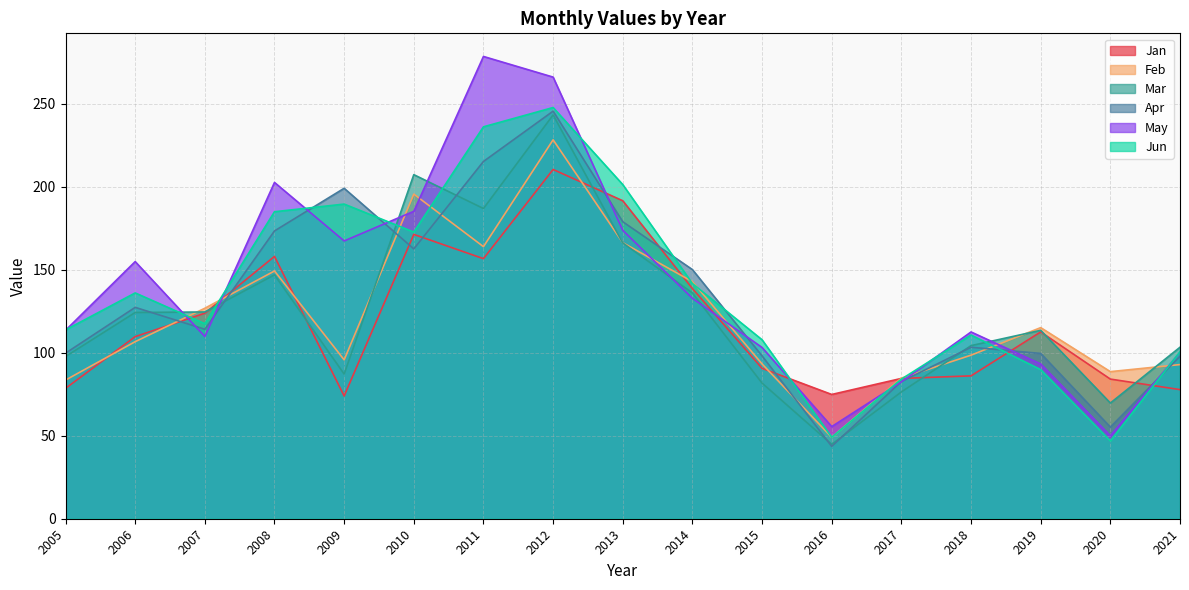

Reading left to right, what are all the values shown in this chart?

Jan: 2005=78.6	2006=109.7	2007=123.9	2008=158.1	2009=74.0	2010=171.3	2011=156.7	2012=210.5	2013=191.6	2014=138.7	2015=90.6	2016=74.9	2017=84.6	2018=86.1	2019=112.6	2020=84.2	2021=77.8
Feb: 2005=83.5	2006=106.7	2007=126.8	2008=149.3	2009=95.8	2010=195.6	2011=164.0	2012=228.3	2013=166.3	2014=142.9	2015=93.3	2016=49.1	2017=84.8	2018=98.6	2019=115.2	2020=88.6	2021=92.9
Mar: 2005=97.7	2006=124.3	2007=124.6	2008=147.0	2009=87.2	2010=207.3	2011=186.9	2012=243.3	2013=166.2	2014=136.0	2015=81.7	2016=44.8	2017=76.4	2018=104.3	2019=113.5	2020=69.7	2021=103.3
Apr: 2005=99.8	2006=127.4	2007=114.2	2008=173.4	2009=199.1	2010=162.6	2011=215.3	2012=245.6	2013=179.0	2014=150.1	2015=98.1	2016=43.6	2017=82.7	2018=103.3	2019=99.6	2020=55.2	2021=97.9
May: 2005=113.5	2006=155.0	2007=109.8	2008=202.7	2009=167.4	2010=185.3	2011=278.6	2012=266.1	2013=173.8	2014=132.8	2015=103.2	2016=55.5	2017=82.5	2018=112.6	2019=93.3	2020=50.0	2021=100.3
Jun: 2005=113.8	2006=136.1	2007=117.5	2008=185.0	2009=189.6	2010=172.8	2011=236.2	2012=247.8	2013=201.4	2014=141.7	2015=107.8	2016=49.1	2017=84.1	2018=110.7	2019=89.8	2020=46.9	2021=100.6